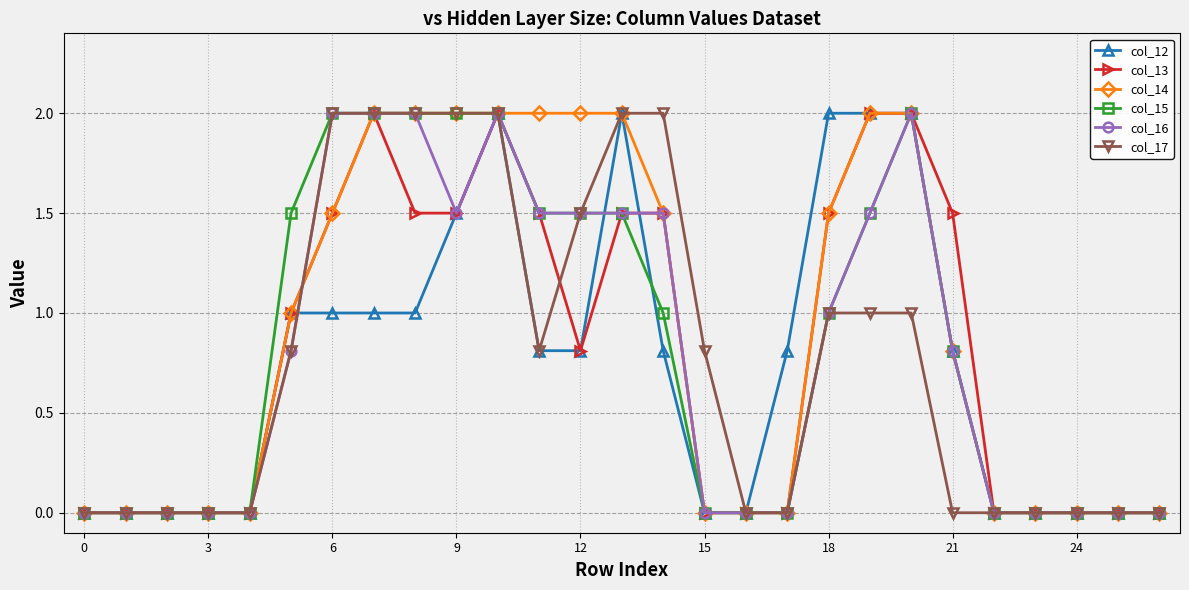

What is the highest value of the col_12 series?

2.0